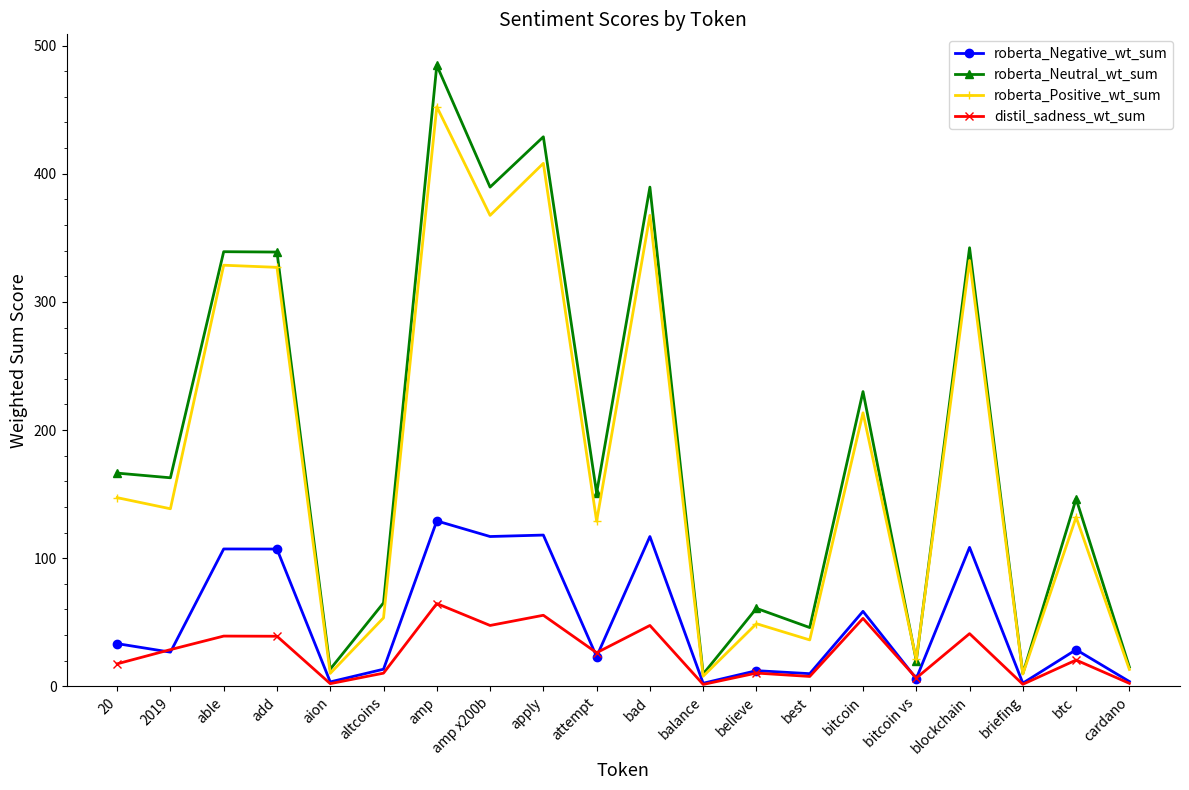

What is the label of the 19th point from the right?

2019